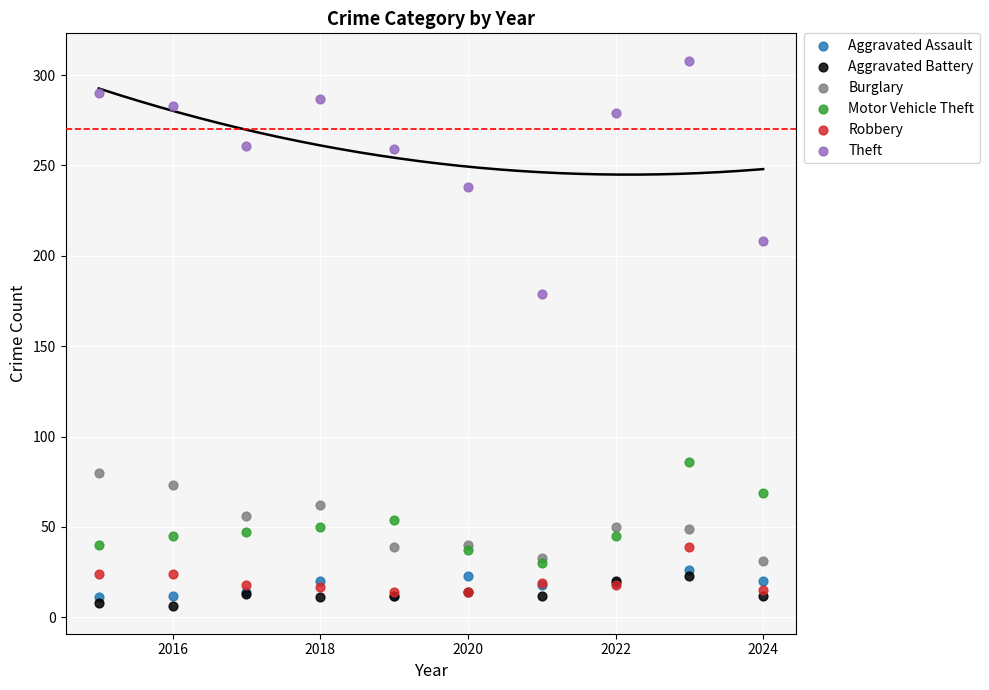

Which series reaches the minimum Y coordinate?

Aggravated Battery